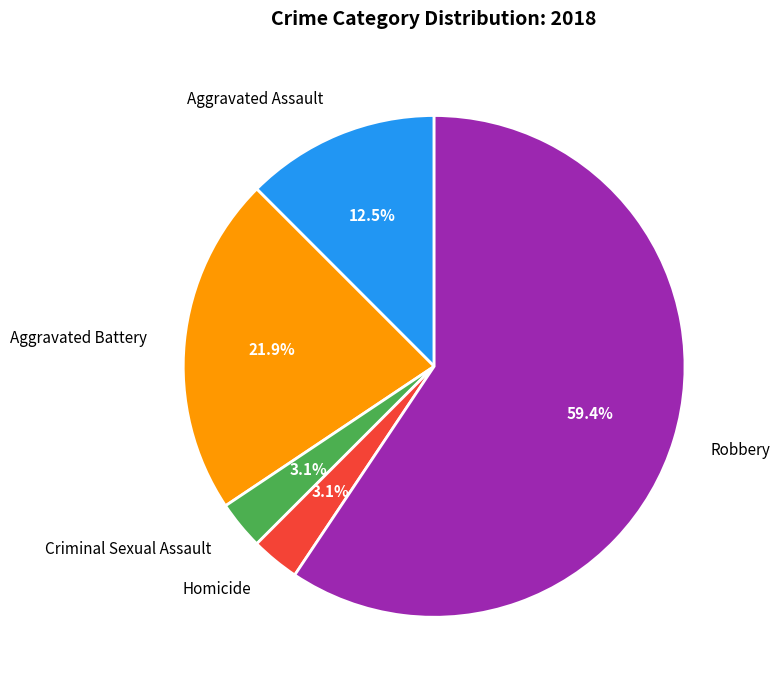

True or false: Criminal Sexual Assault accounts for 3% of the total.

True